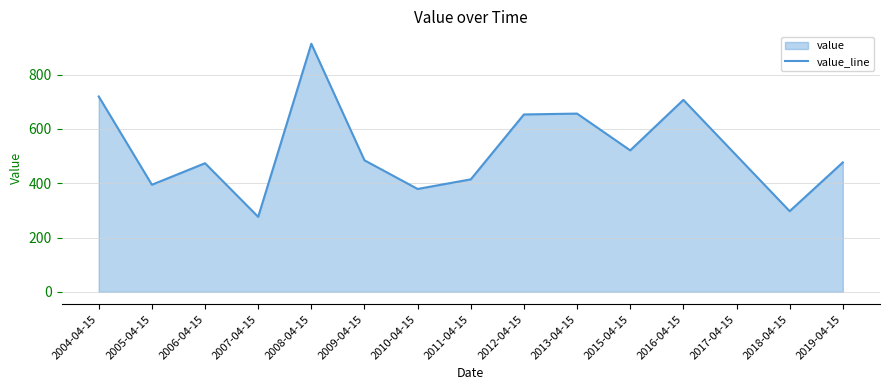

What is the sum of all values?

7868.3